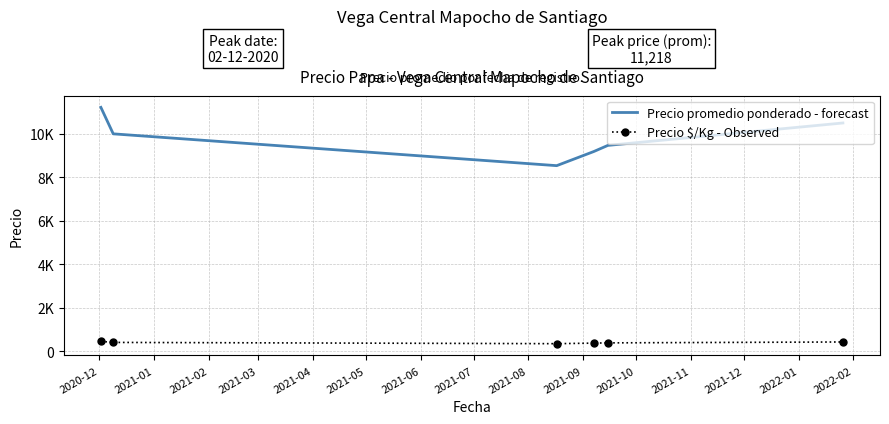

What are all the series names shown in the legend?

Precio promedio ponderado - forecast, Precio $/Kg - Observed